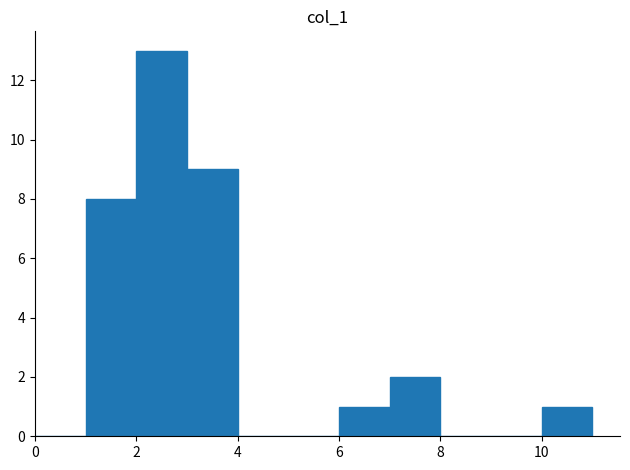

Reading left to right, transcribe this chart: for each bar, give the range it covers on the x-axis and its height. The values are not printed on the chart, so give them approximately, as read against the axis.

0 to 1: 0
1 to 2: 8
2 to 3: 13
3 to 4: 9
4 to 5: 0
5 to 6: 0
6 to 7: 1
7 to 8: 2
8 to 9: 0
9 to 10: 0
10 to 11: 1